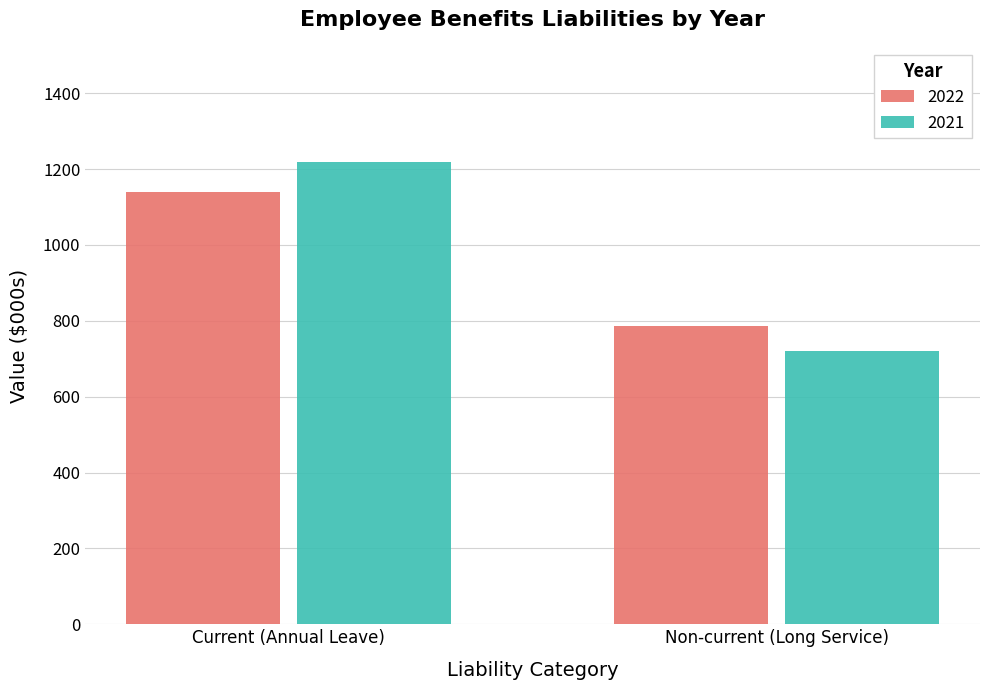

At how many categories does at least one series exceed 838?

1